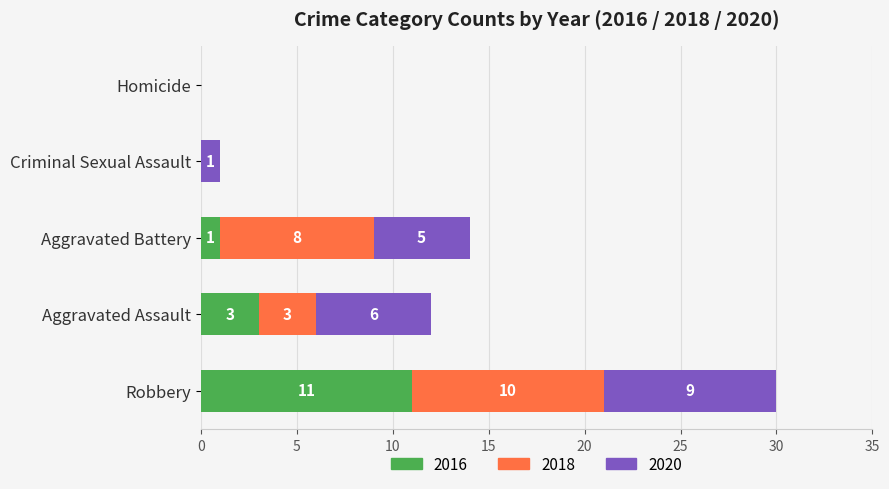

At which category is the sum across all series the highest?

Robbery